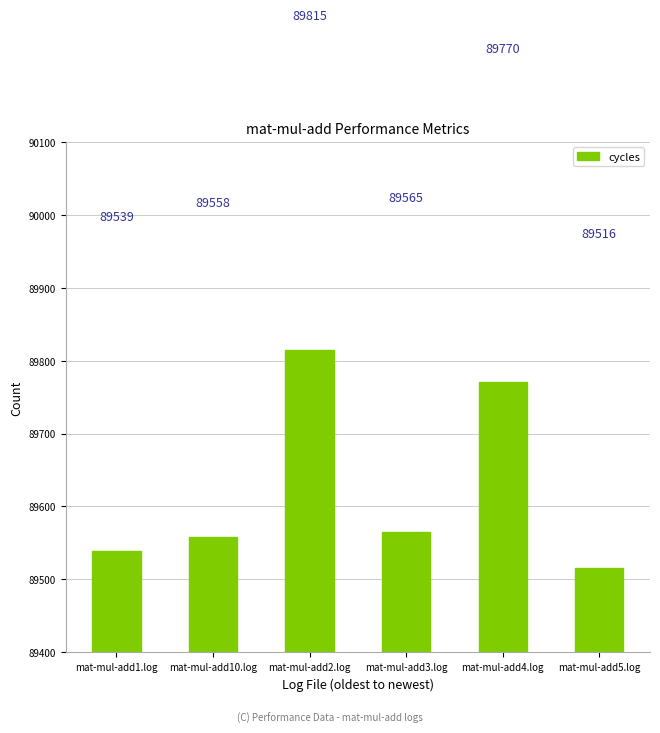

Count the number of data series in this chart.

1